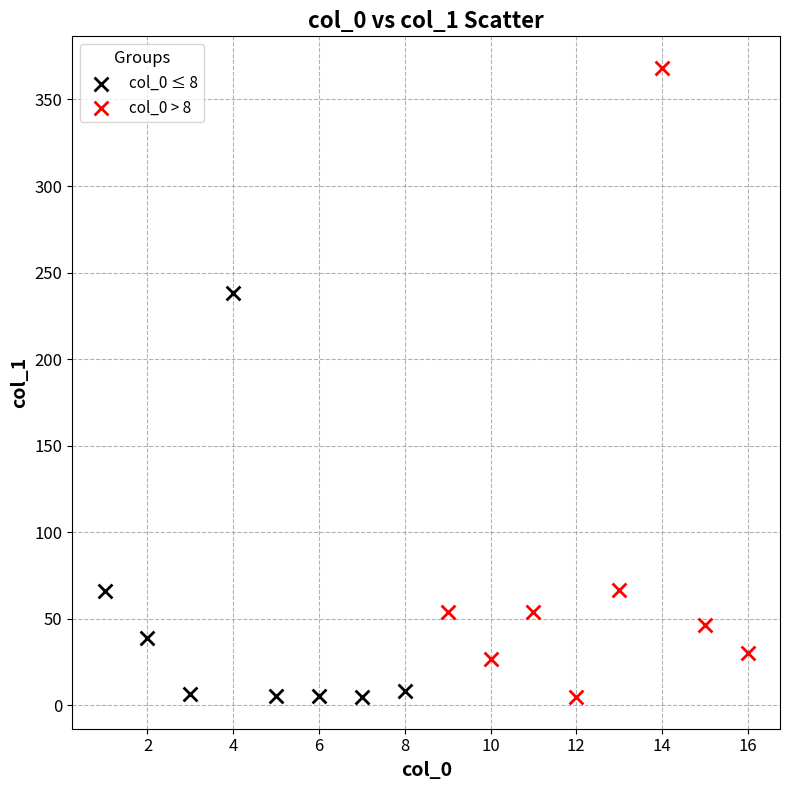

Which series reaches the maximum Y coordinate?

col_0 > 8